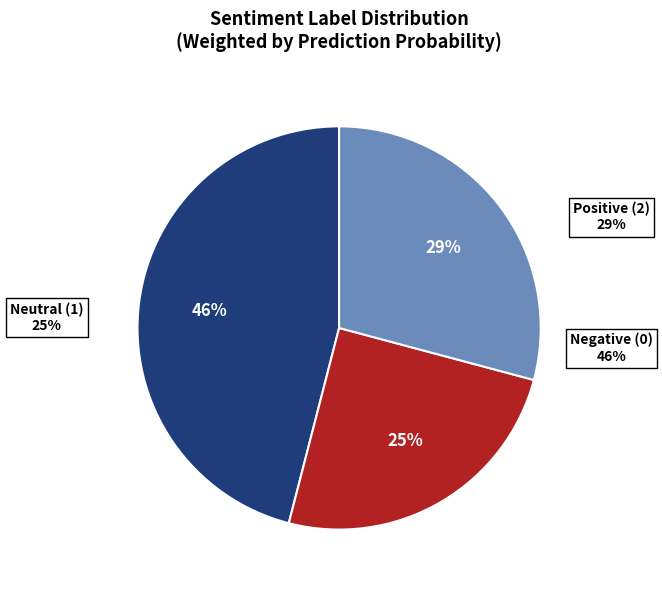

What is the change in value from 1 to 0?

+0.2